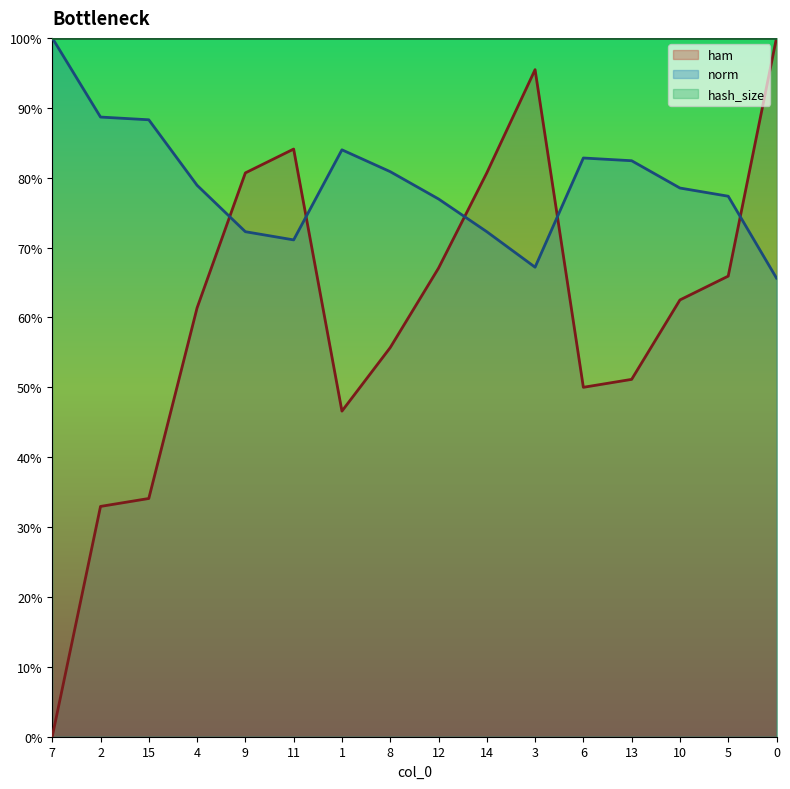

What is the approximate value of ham at 8?

0.6